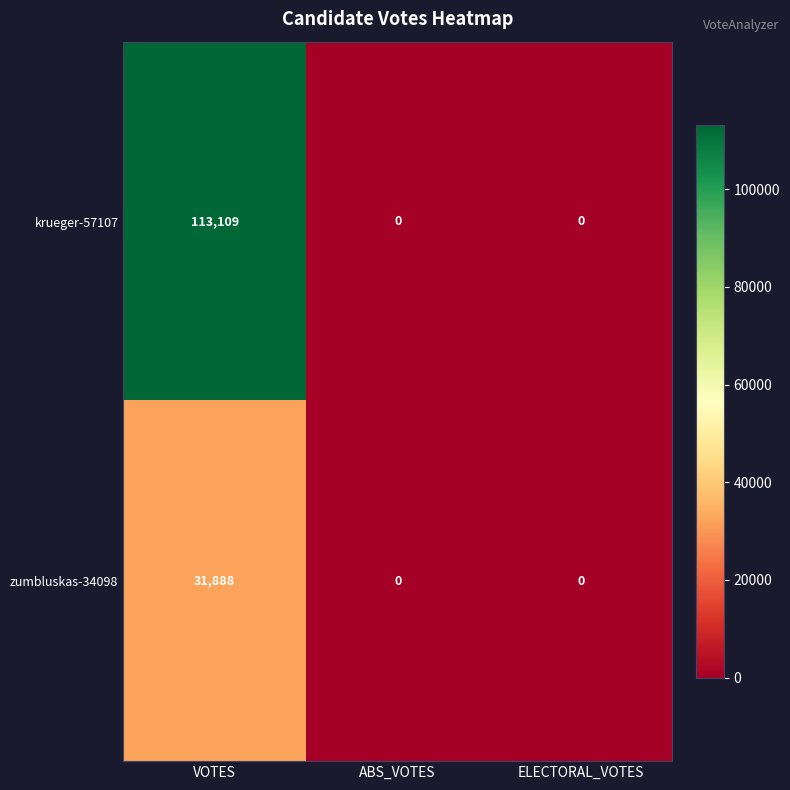

The krueger-57107 series shows 70381 at VOTES. True or false?

False